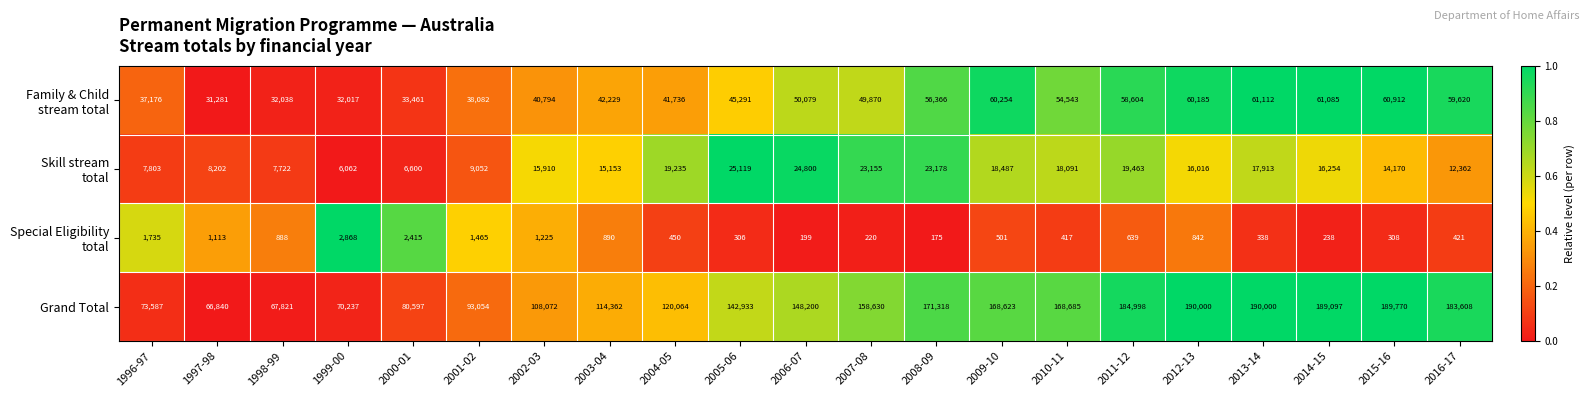

At which category is the sum across all series the highest?

2013-14